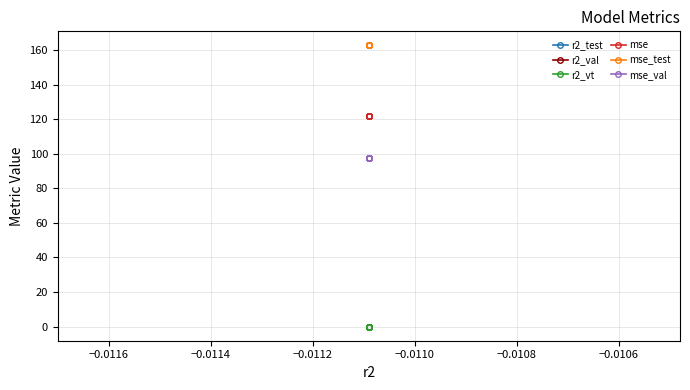

Is the value of r2_vt at −0.0104 greater than the value of mse_test at −0.0104?

No